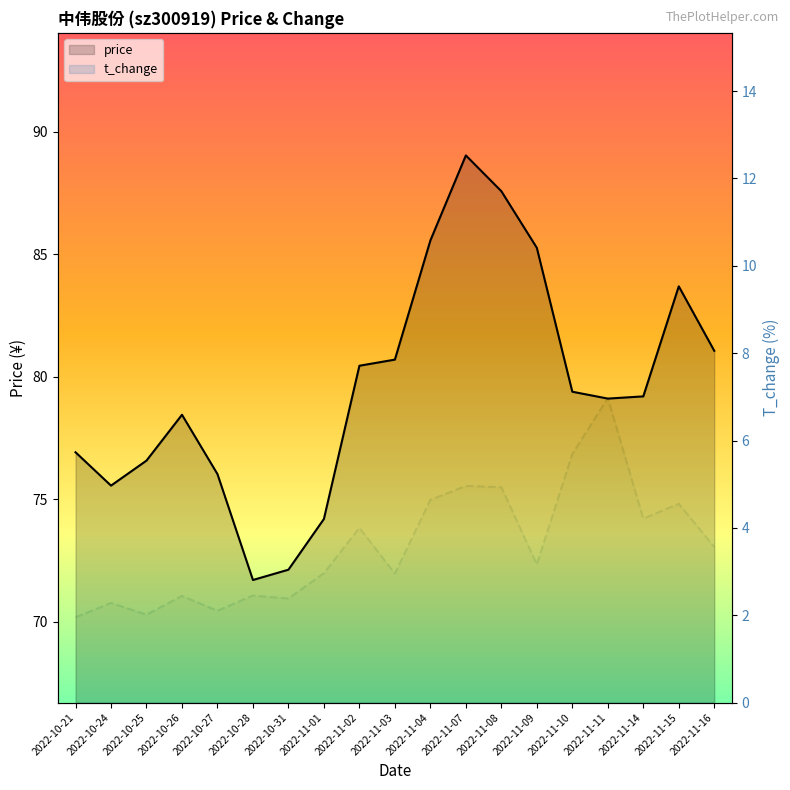

Which category has the lowest value in the t_change series?

2022-10-21